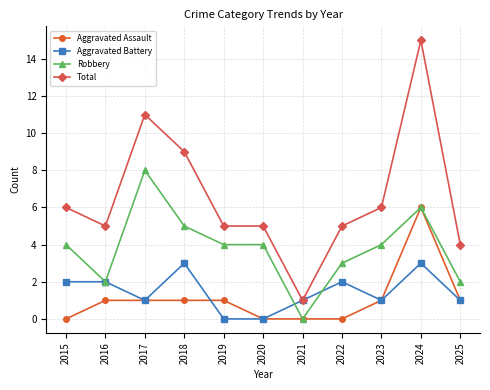

At which label does Aggravated Assault reach its peak?

2024